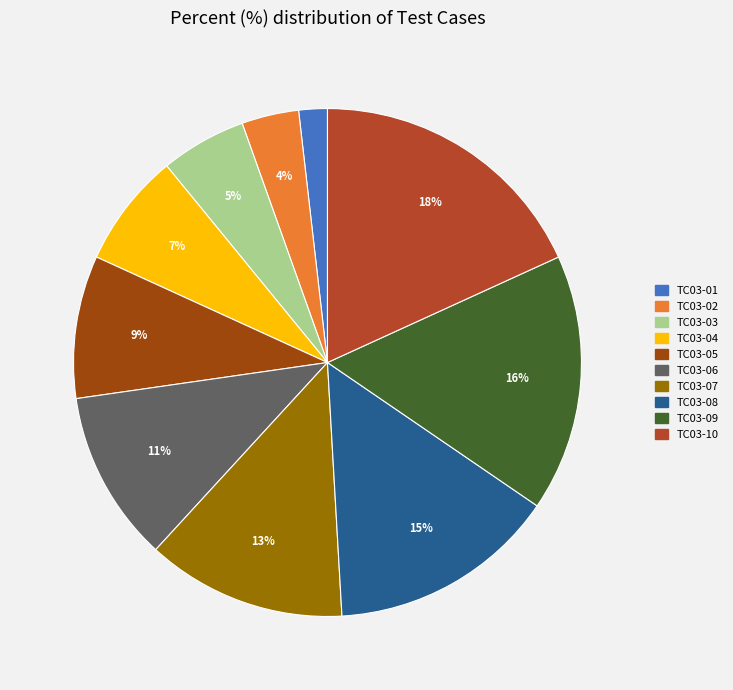

Count the number of slices in the pie.

10